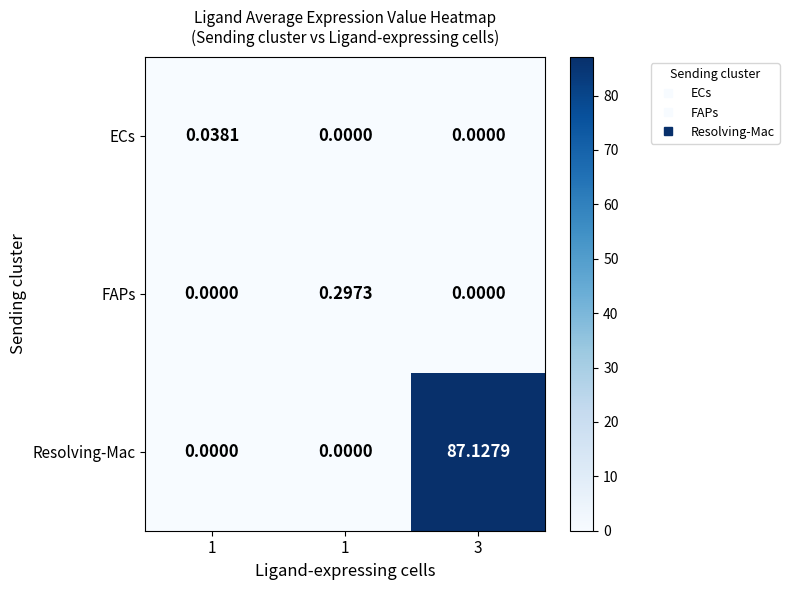

What is the total value across all series at 3?

87.1